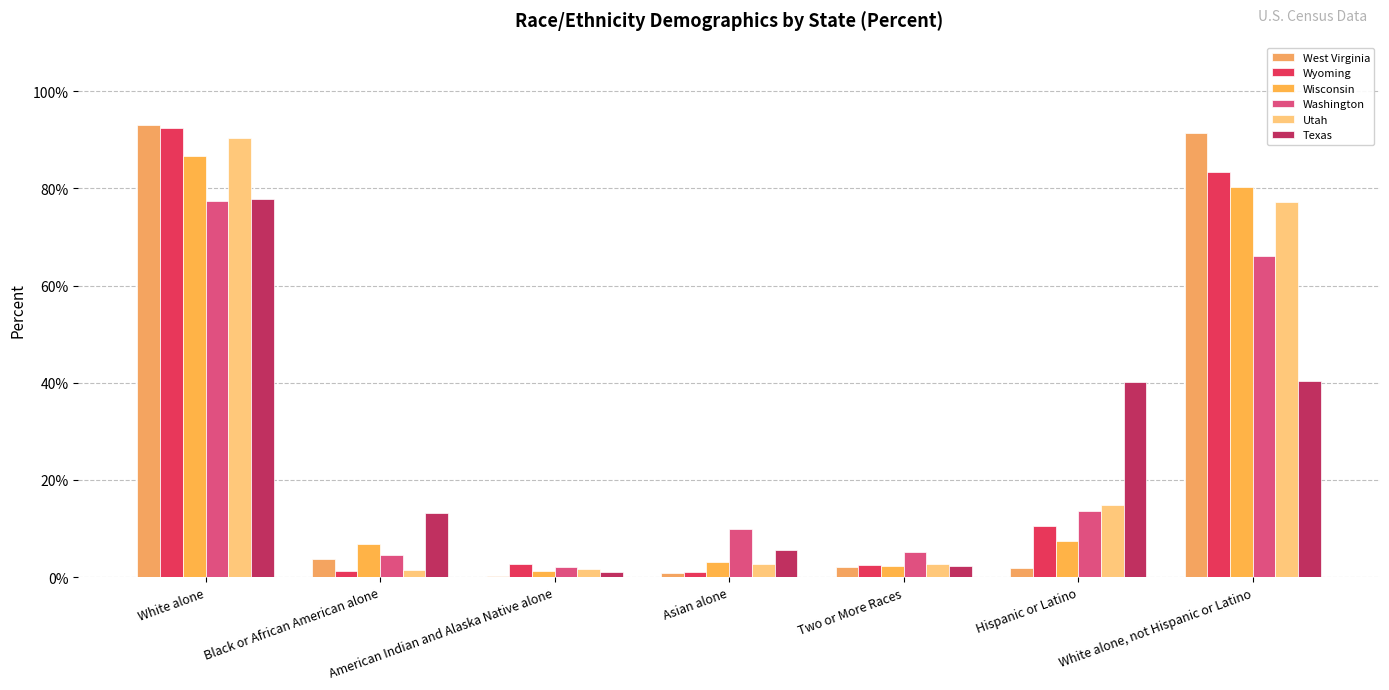

The value of Washington at White alone, not Hispanic or Latino is 1.0. True or false?

False